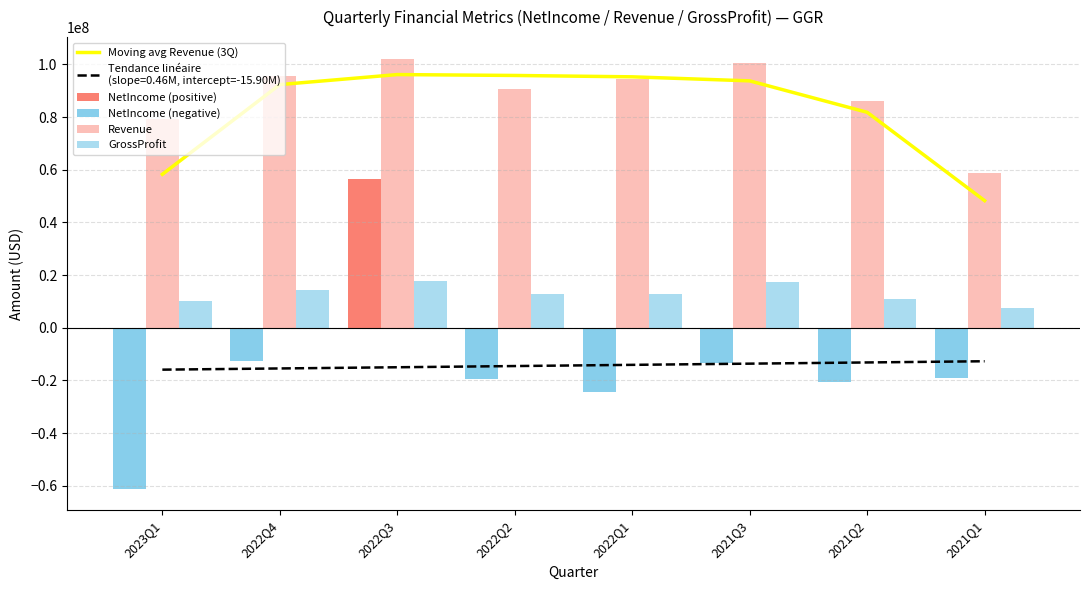

Does the chart contain stacked bars?

No